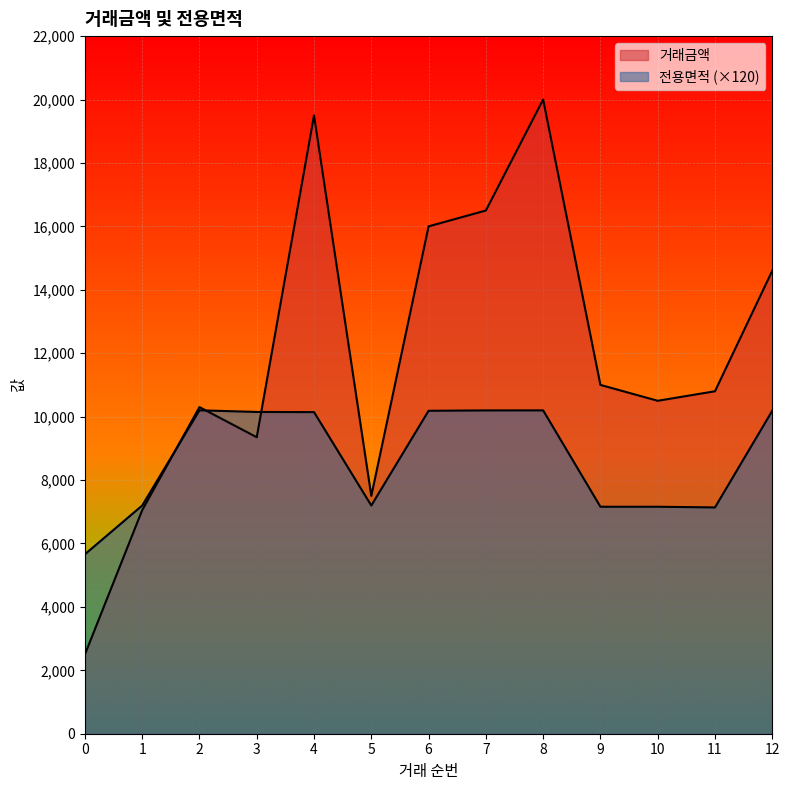

What is the difference between the second highest and minimum values in the 거래금액 series?

17000.0